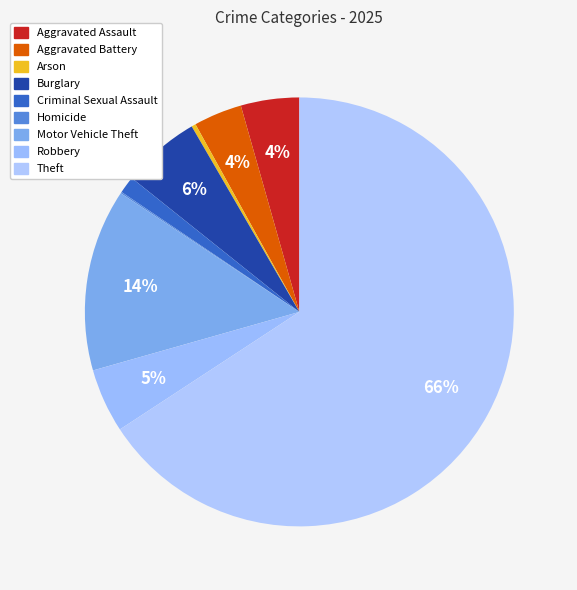

How many slices are in this pie chart?

9